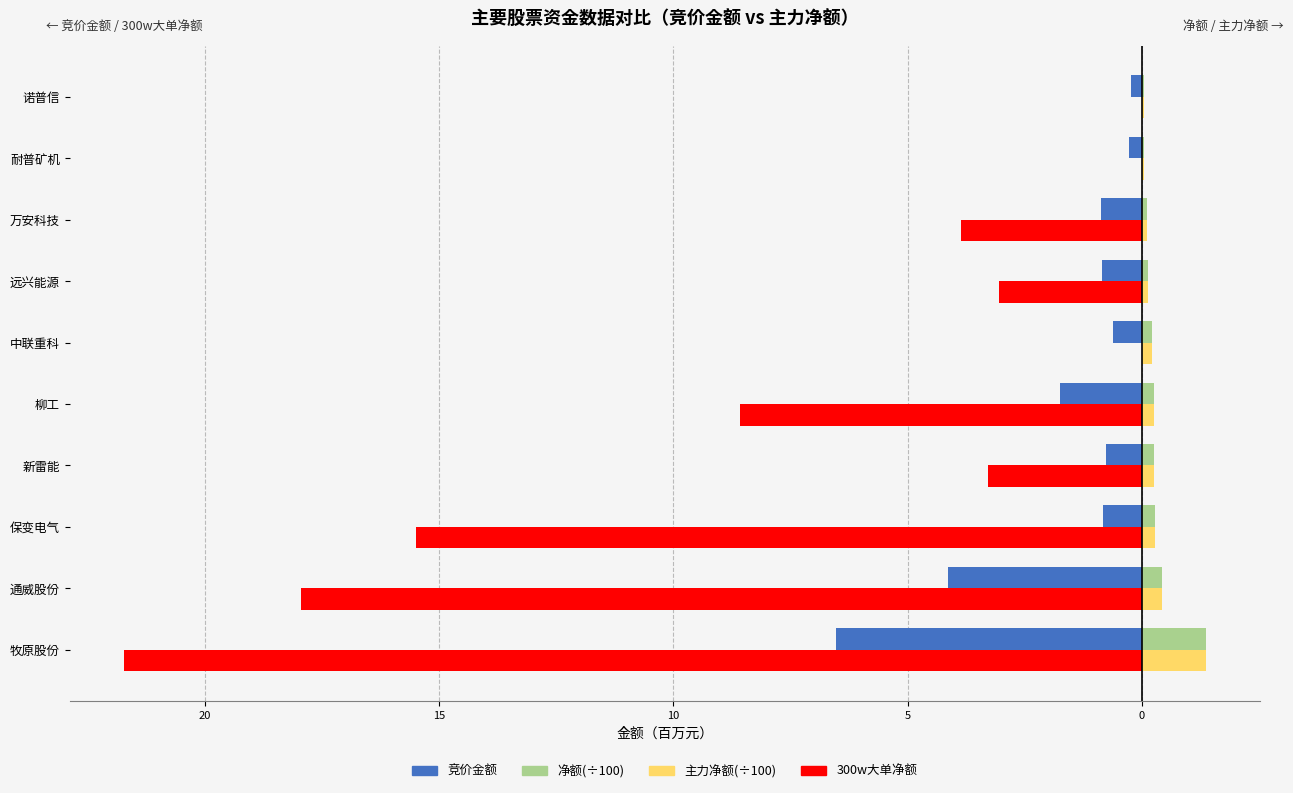

What are all the series names shown in the legend?

竞价金额, 净额(÷100), 主力净额(÷100), 300w大单净额